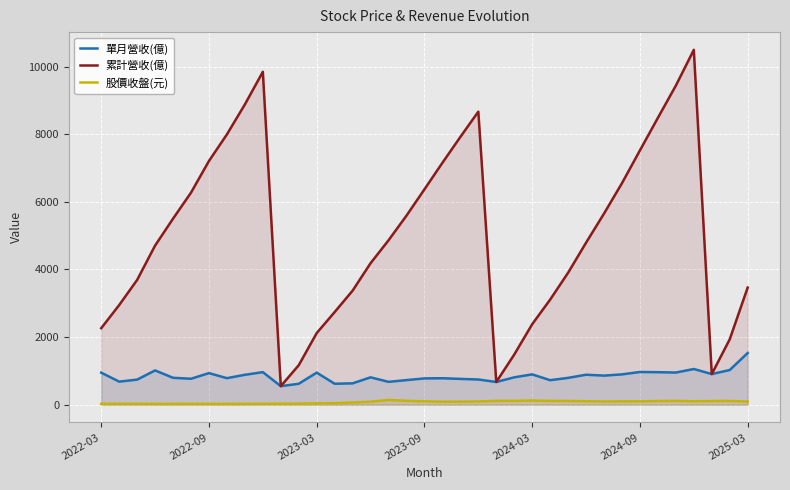

What position from the left is 21?

22